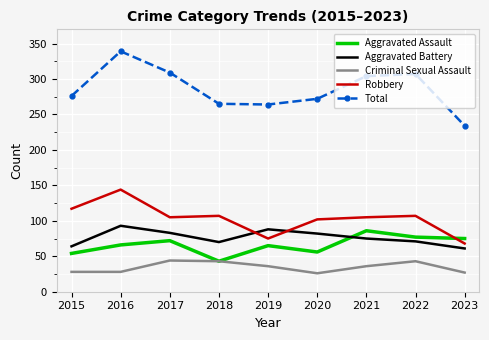

Which category has the lowest value in the Aggravated Assault series?

2018